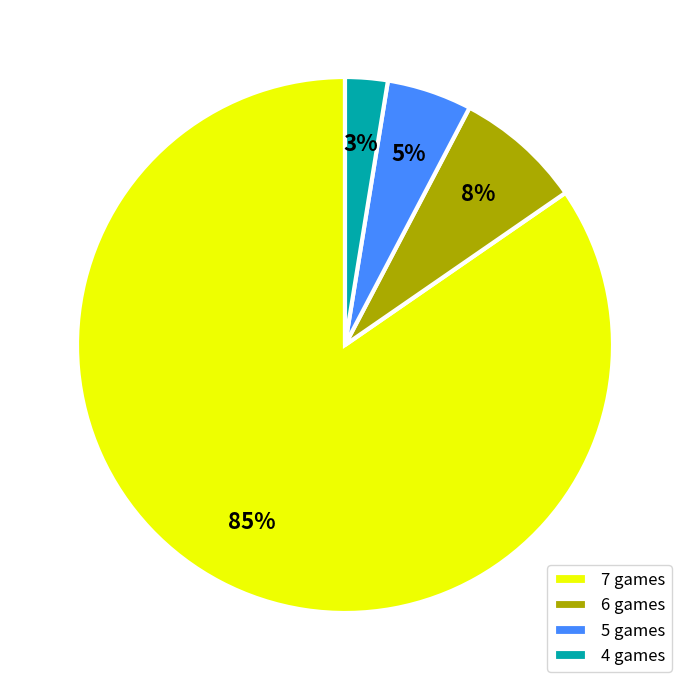

To the nearest percent, what portion does 5 games represent?

5%